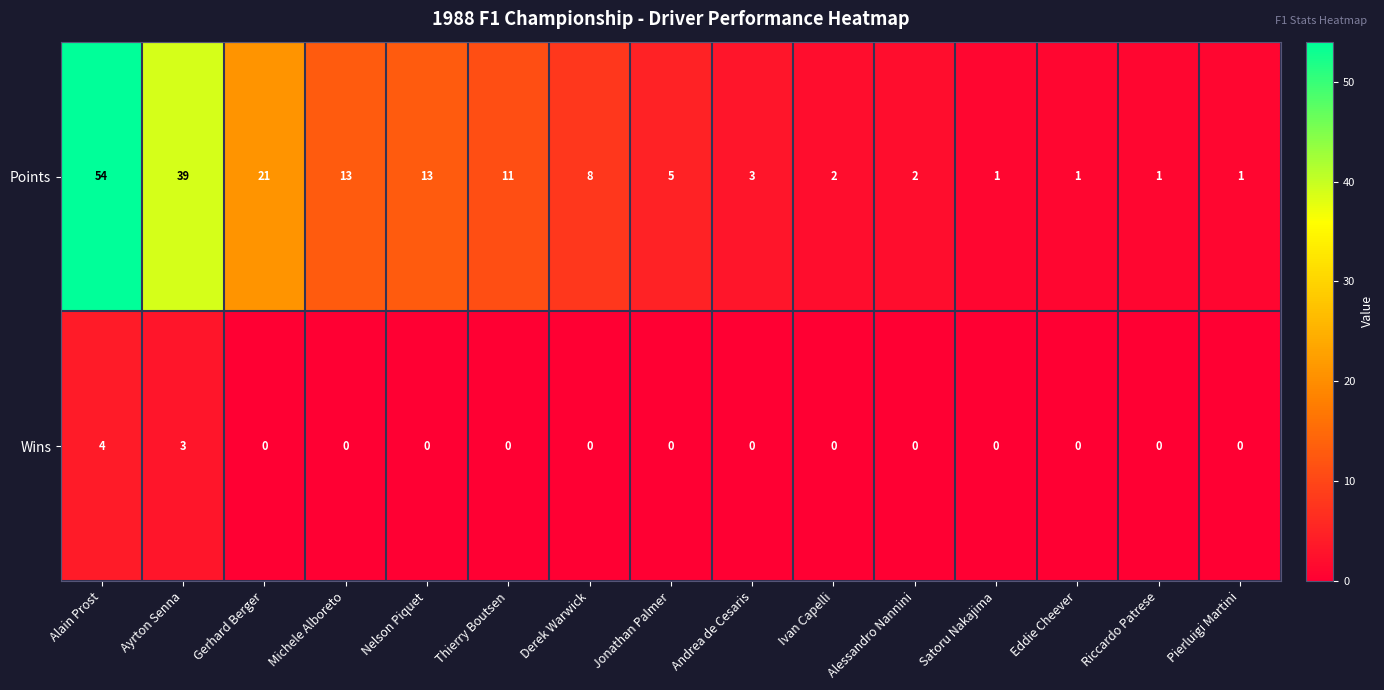

Which category has the highest value across all series?

Alain Prost